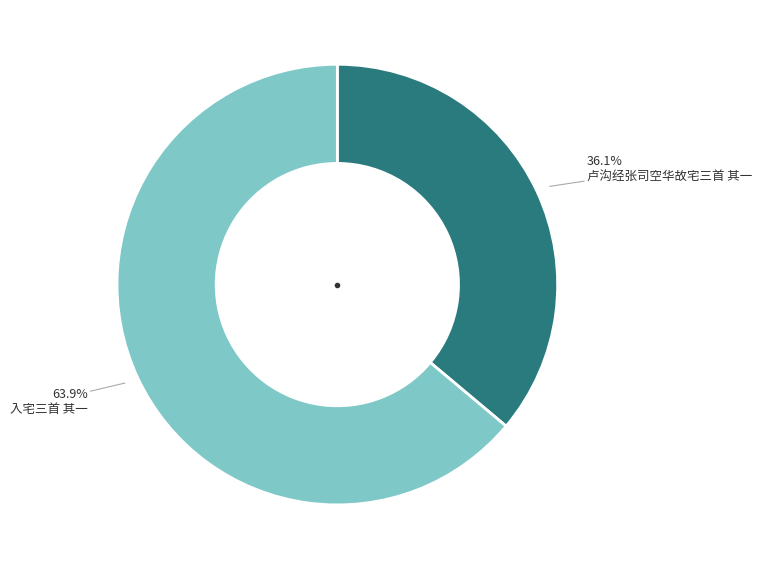

What is the ratio of the value at 卢沟经张司空华故宅三首 其一 to the value at 入宅三首 其一?

0.6